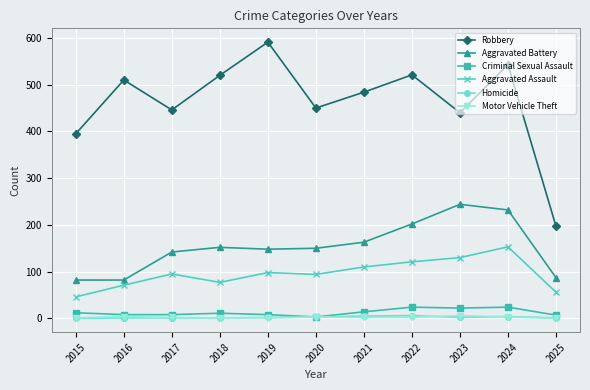

What is the total value across all series at 2019?

848